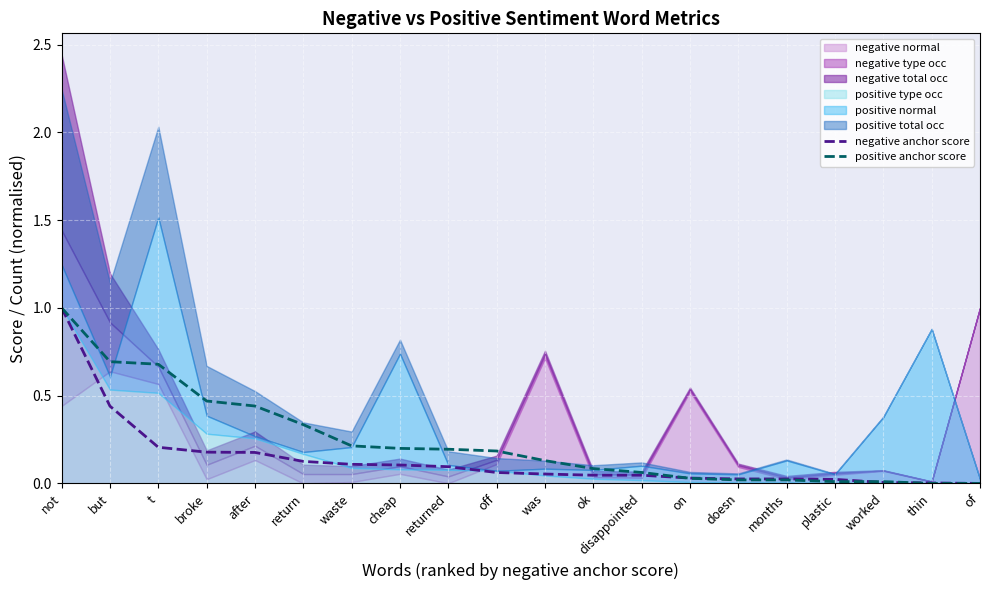

The value of negative anchor score at ok is 0.1. True or false?

False